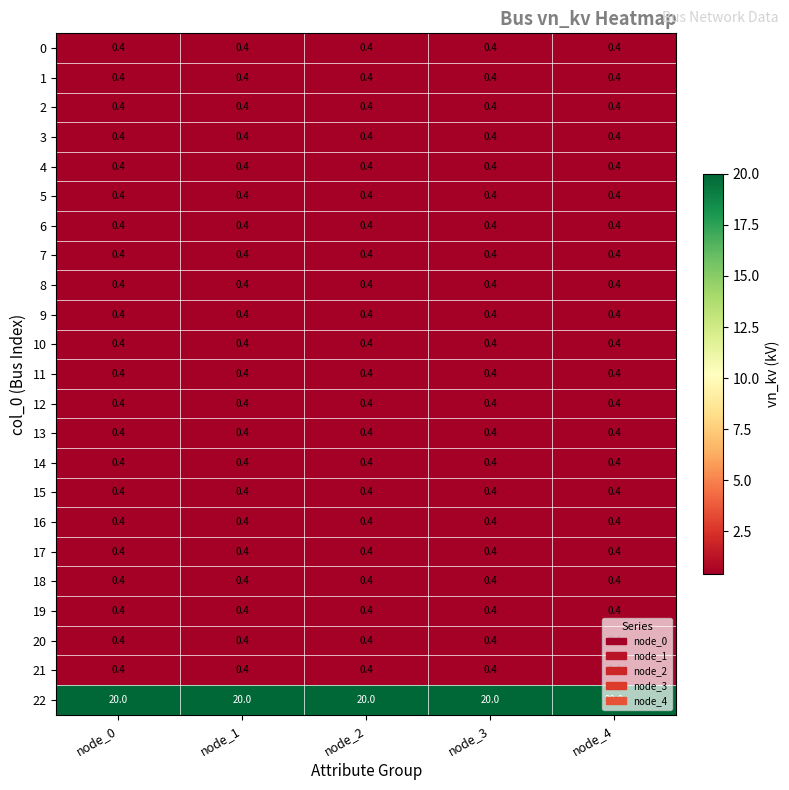

What is the smallest value displayed?

0.4